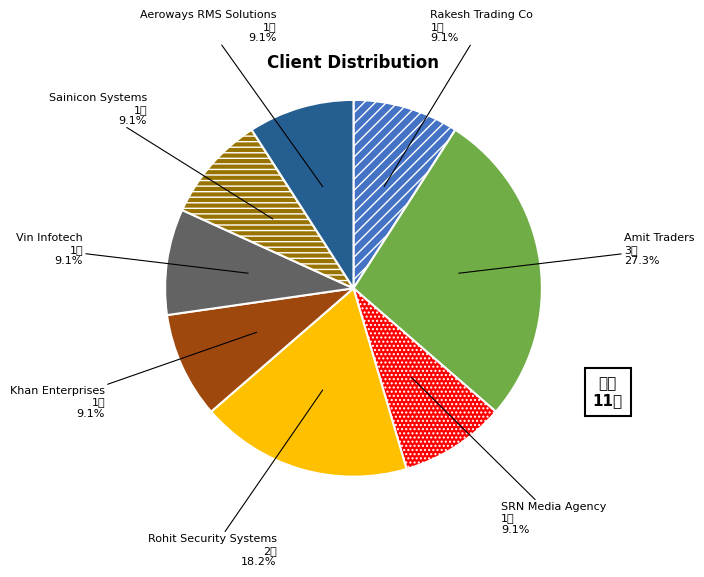

To the nearest percent, what is the average slice percentage?

12%